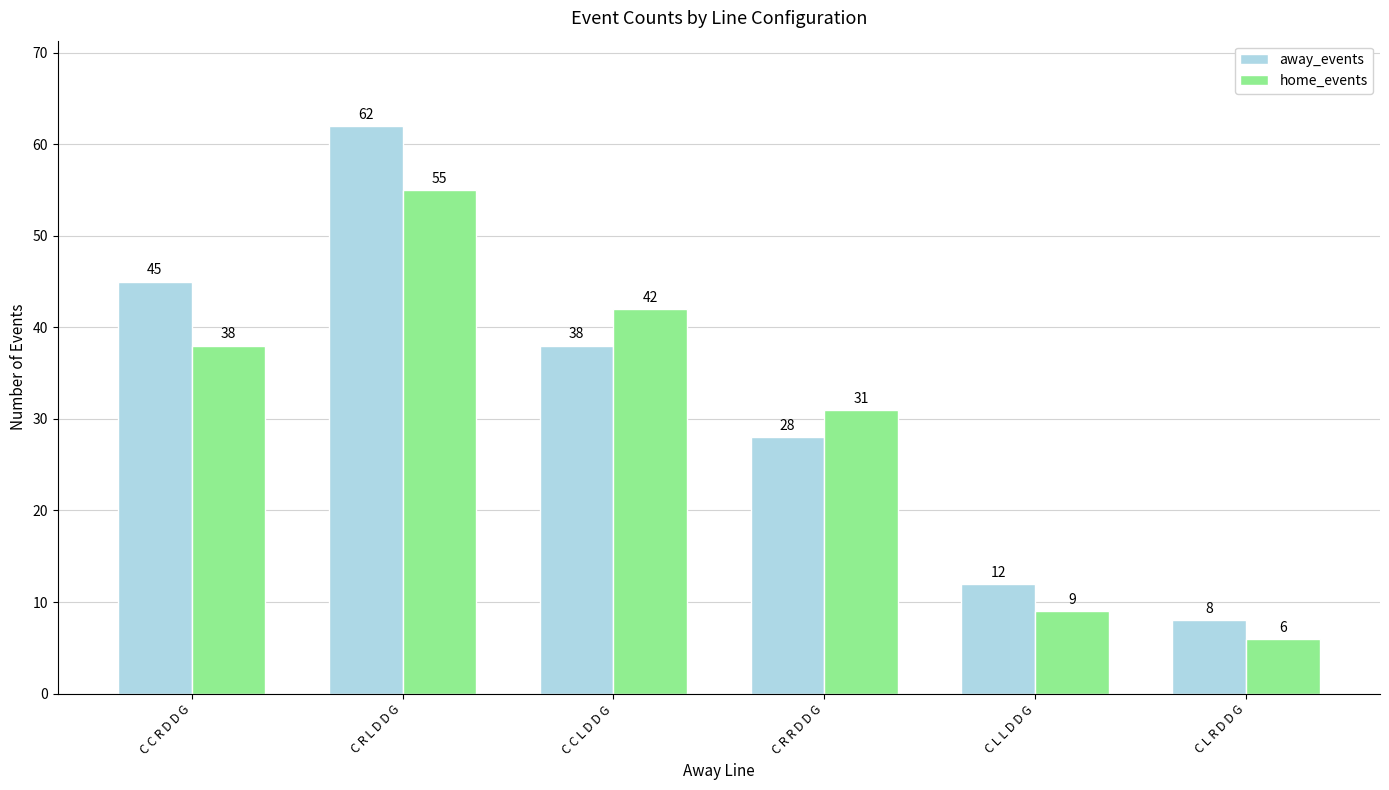

List the labels in order of home_events value, largest first.

C R L D D G, C C L D D G, C C R D D G, C R R D D G, C L L D D G, C L R D D G